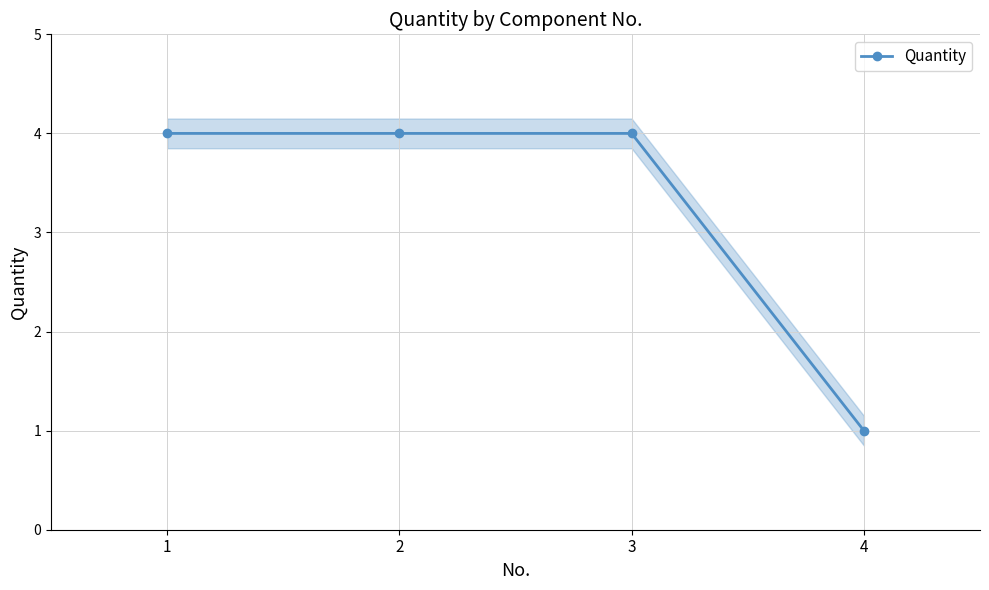

What is the minimum value shown in the chart?

1